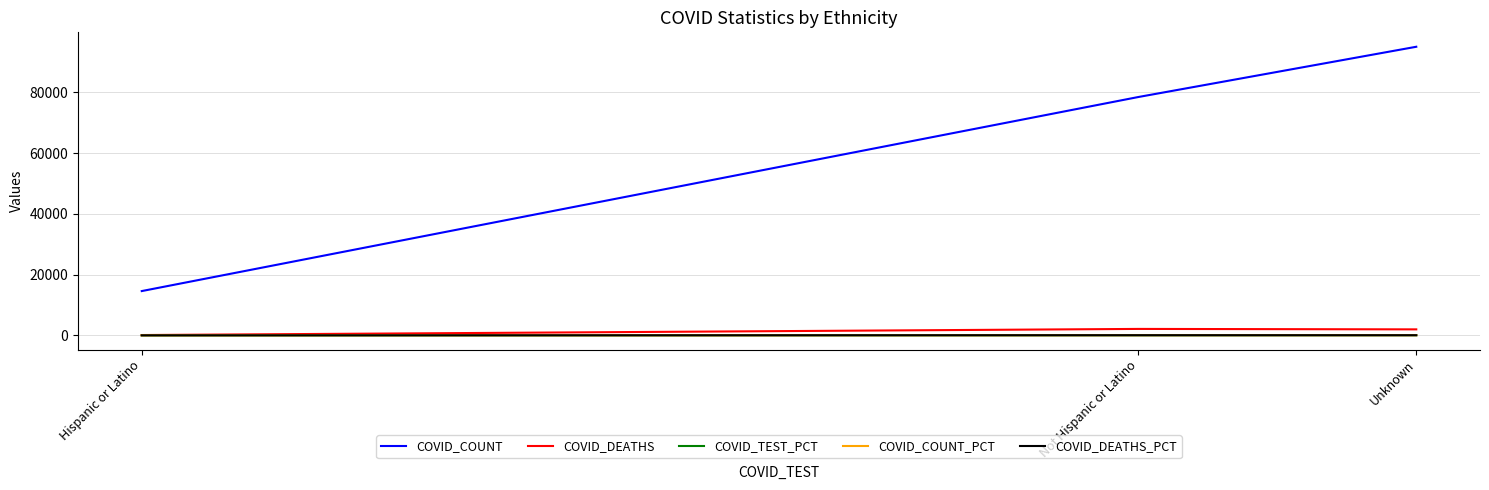

What value does the COVID_DEATHS series have at Not Hispanic or Latino?

2121.0